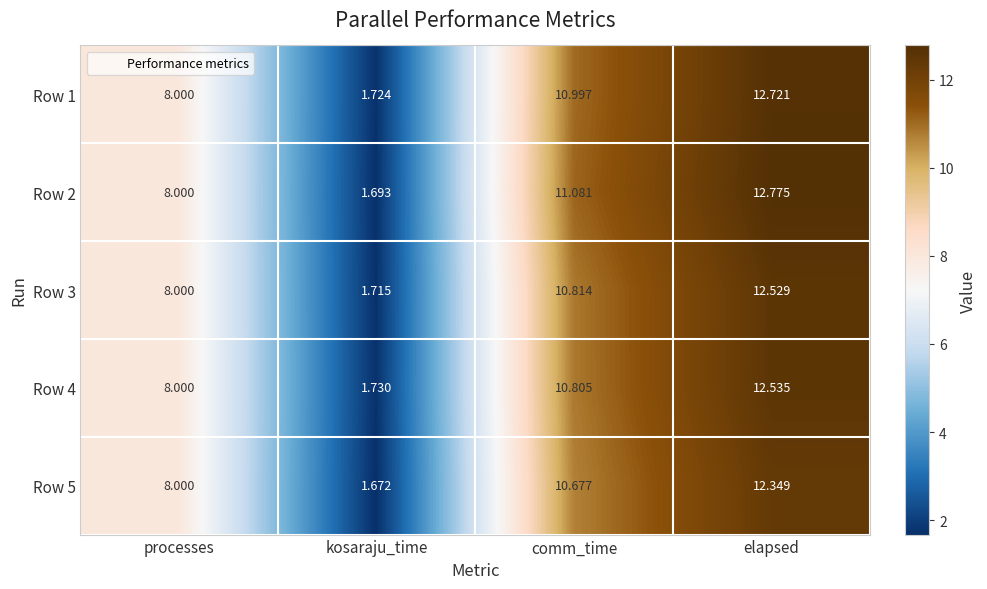

What is the total value across all series at kosaraju_time?

8.5